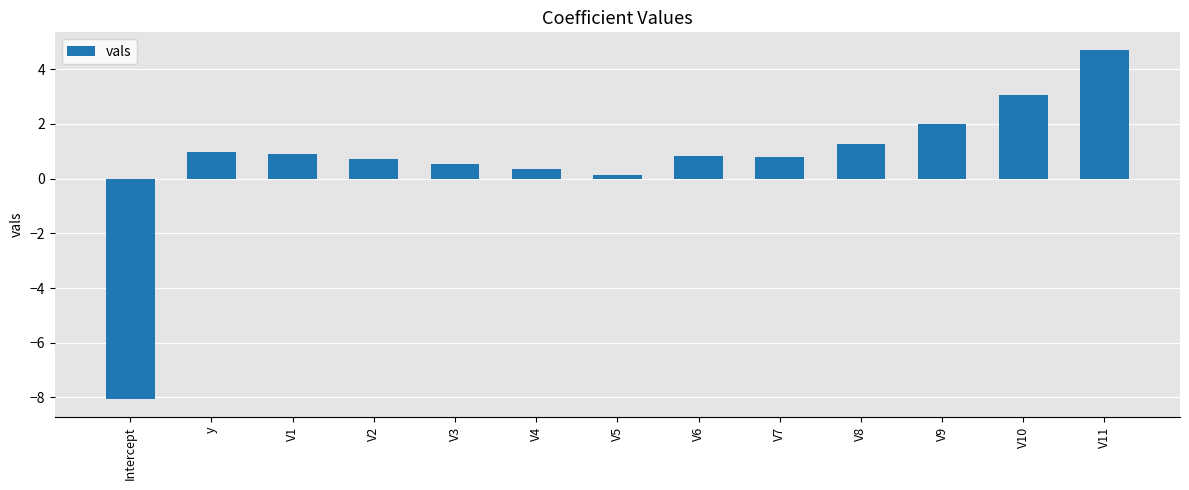

Which label corresponds to the smallest value in the chart?

Intercept